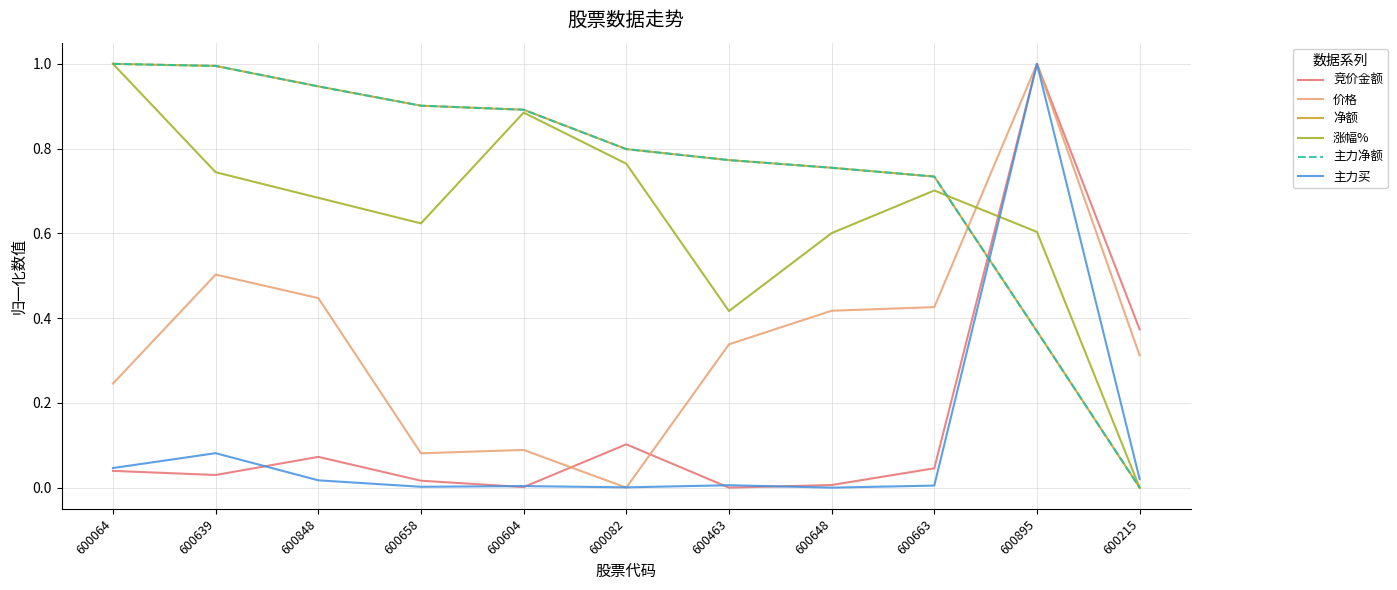

What is the total value across all series at 600848?

3.1